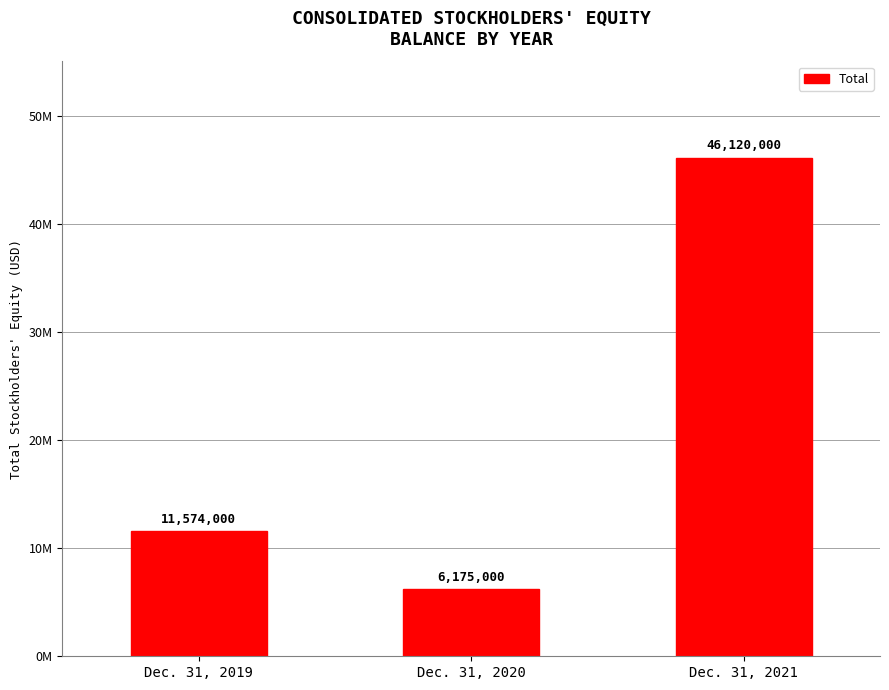

Are the bars horizontal?

No